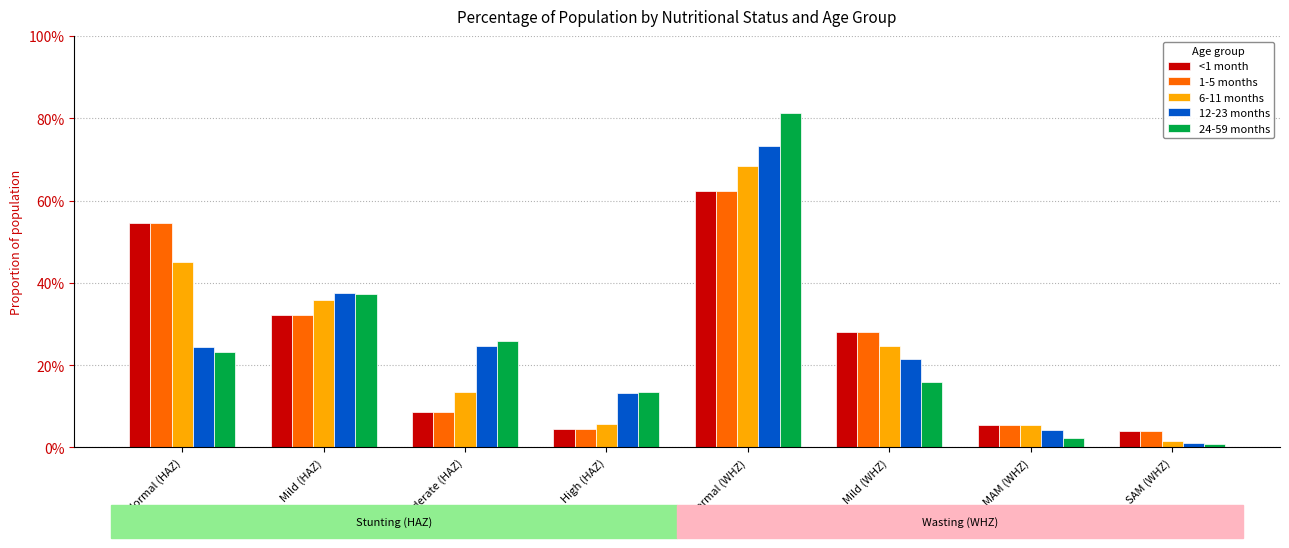

What is the sum of all 6-11 months values?

2.0